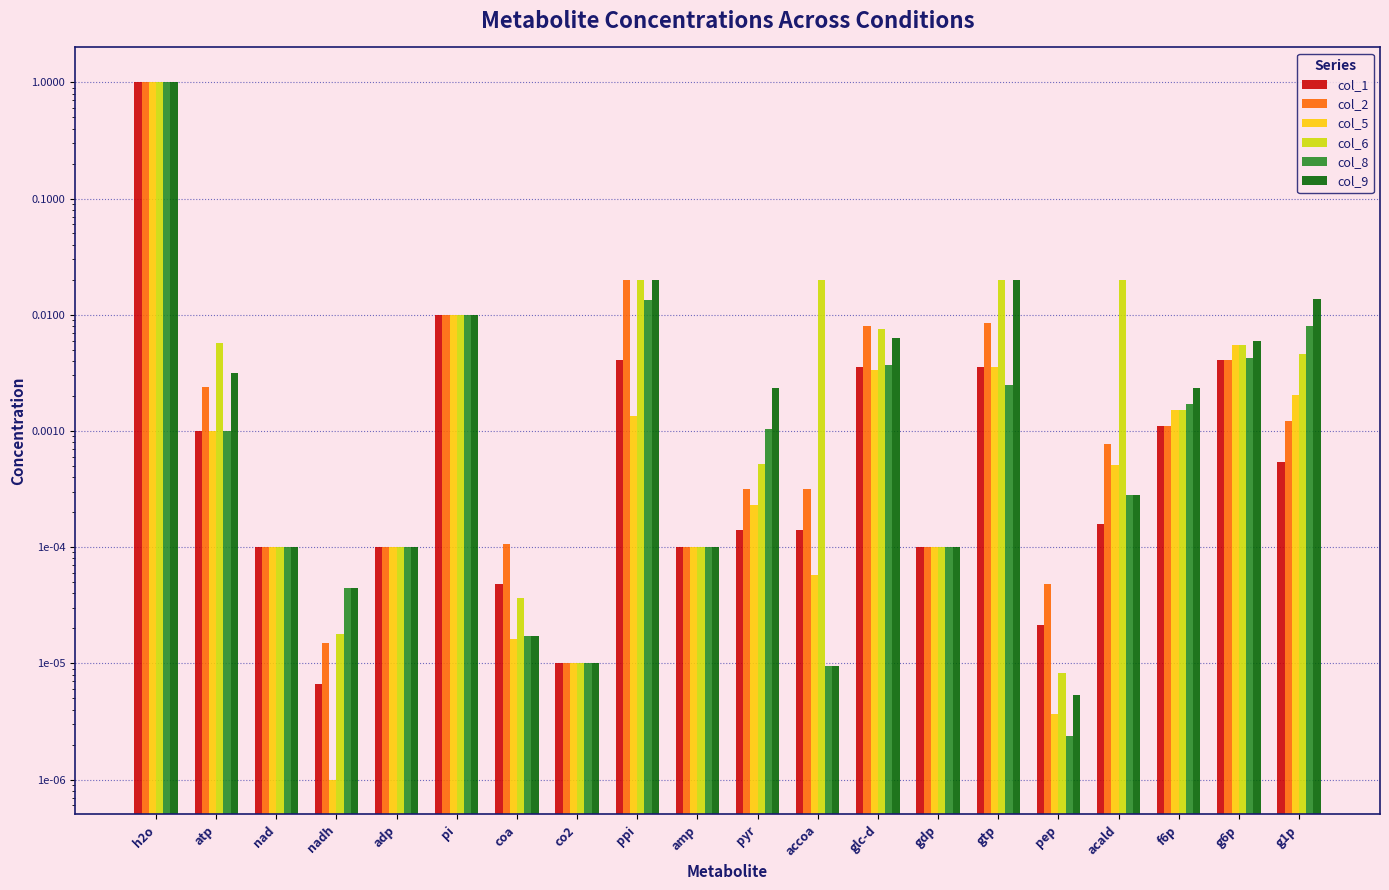

What is the difference between the maximum and minimum values in the col_1 series?

1.0